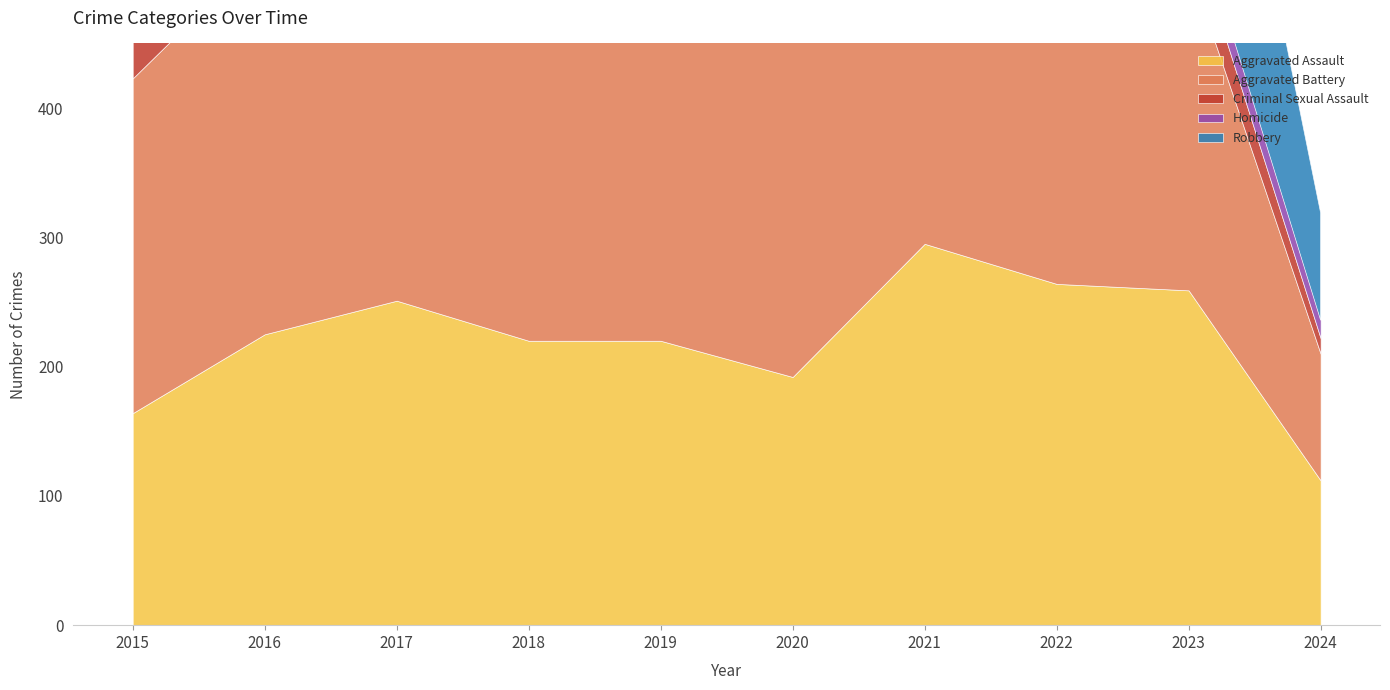

What is the value of the Aggravated Assault point at the 3rd from the left?

251